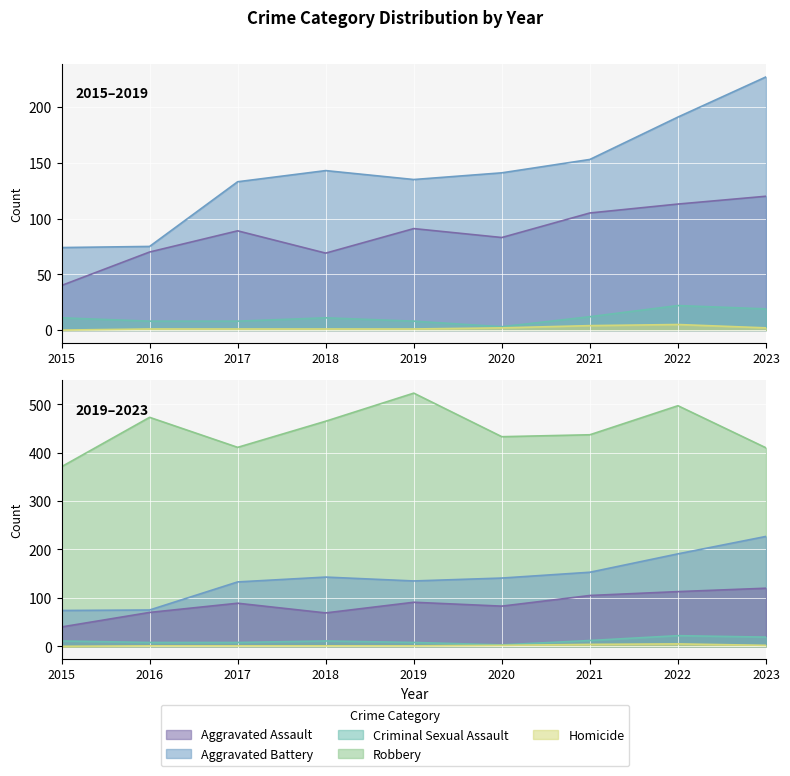

What is the value of the Criminal Sexual Assault point at the 5th from the left?

8